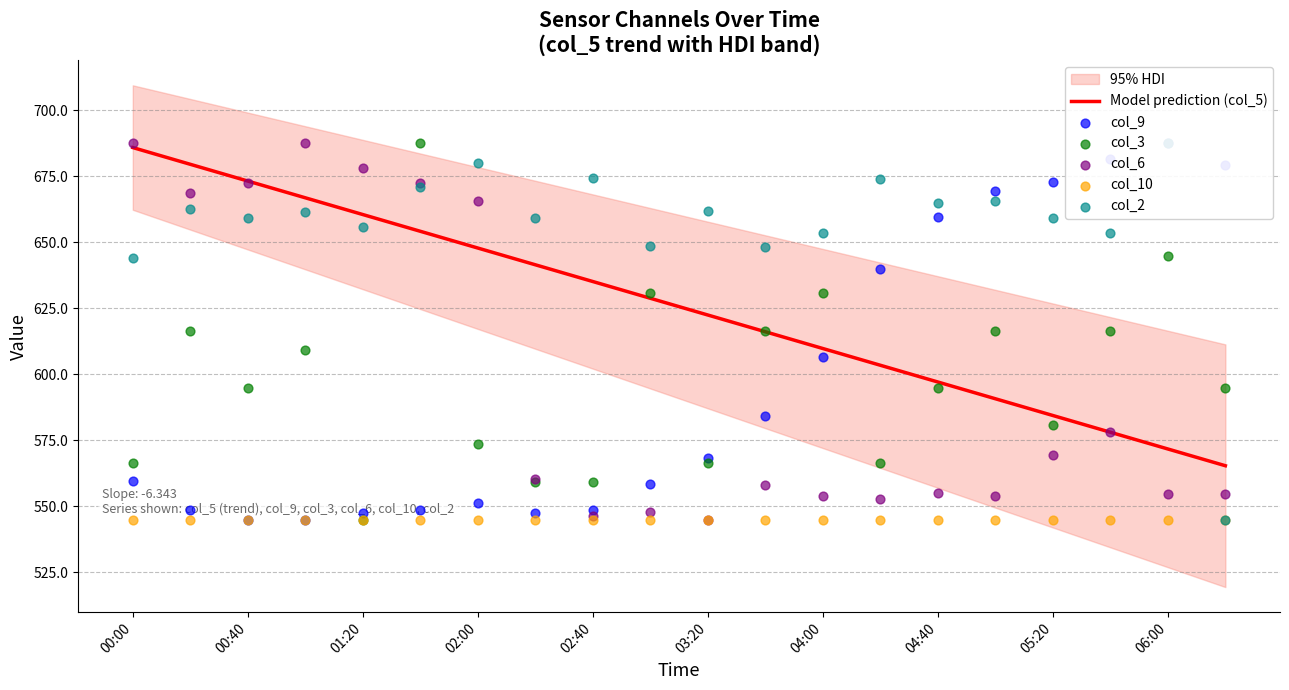

Which series reaches the maximum Y coordinate?

col_6